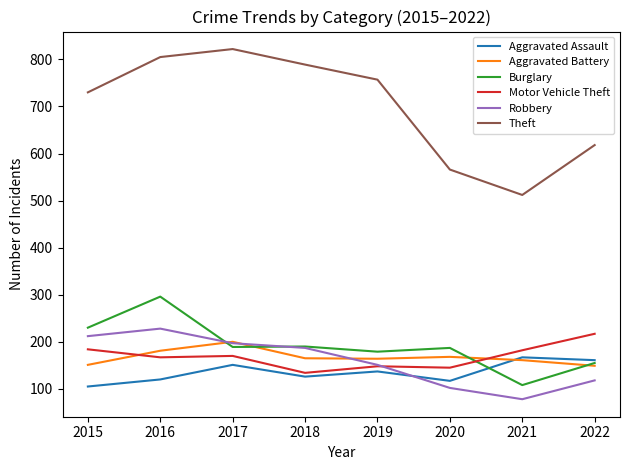

How many lines are shown in the chart?

6